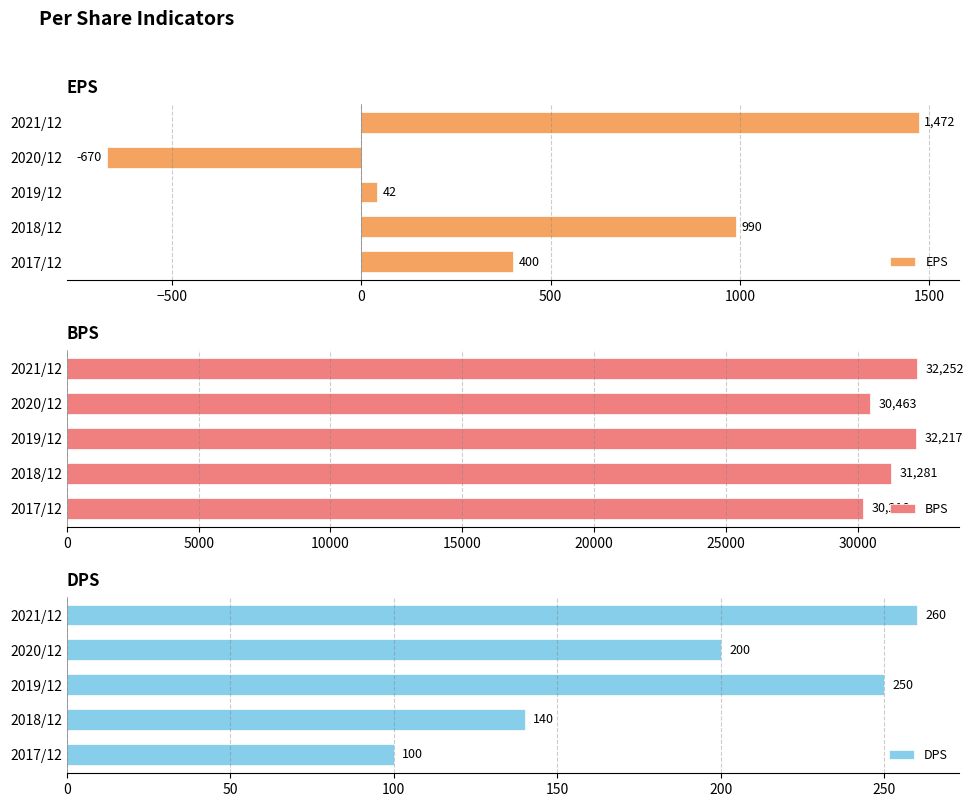

Which category has the lowest value in the EPS series?

2020/12